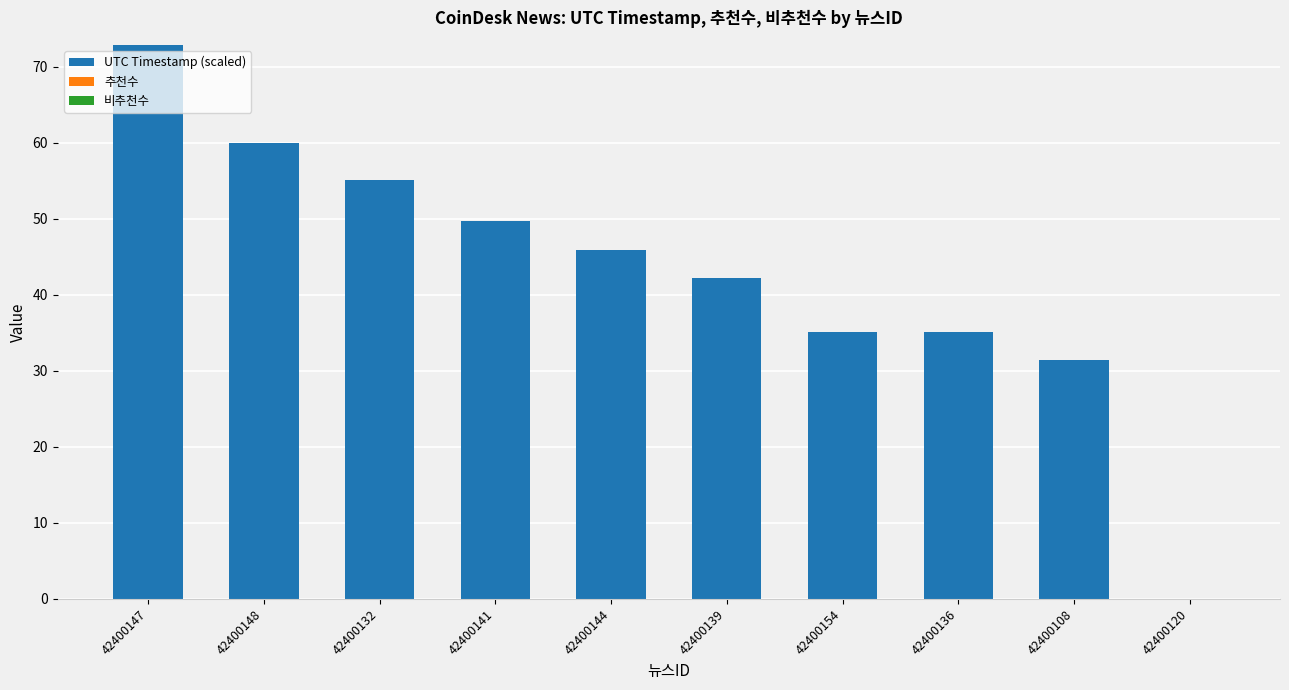

The value at 42400139 is 42.3. True or false?

True